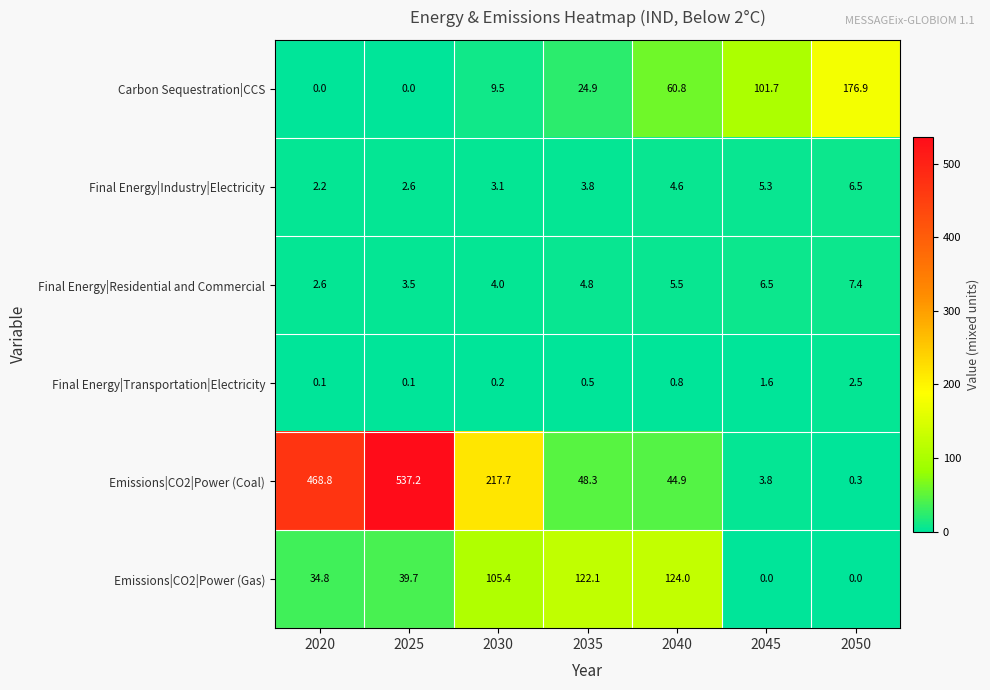

At which category is the sum across all series the highest?

2025